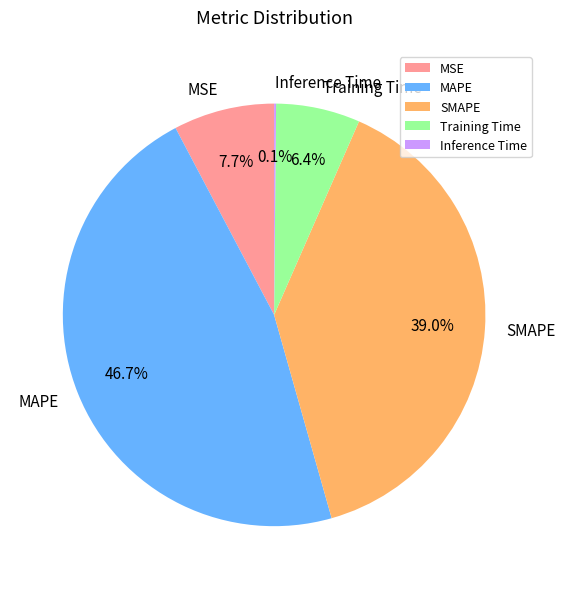

Which has a higher value, Training Time or SMAPE?

SMAPE